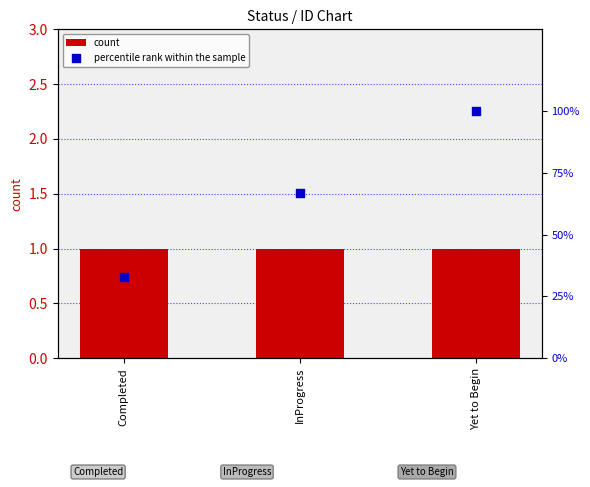

Which series reaches the maximum Y coordinate?

percentile rank within the sample